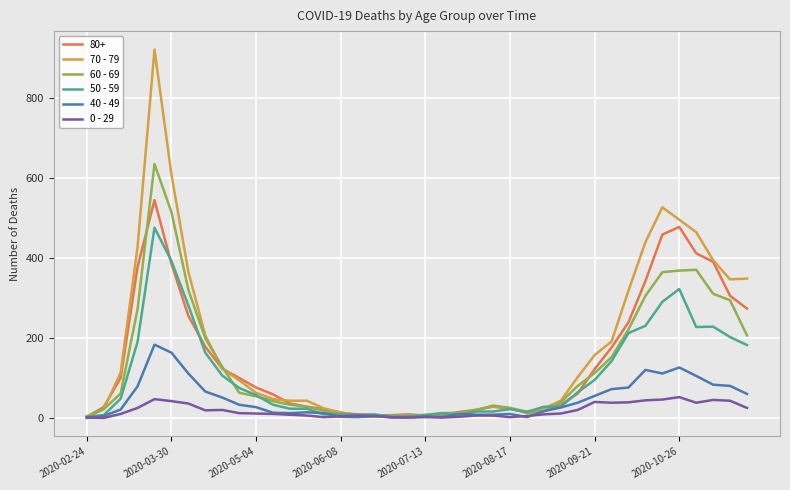

Rank the series by their maximum value, from lowest to highest.

0 - 29, 40 - 49, 50 - 59, 80+, 60 - 69, 70 - 79